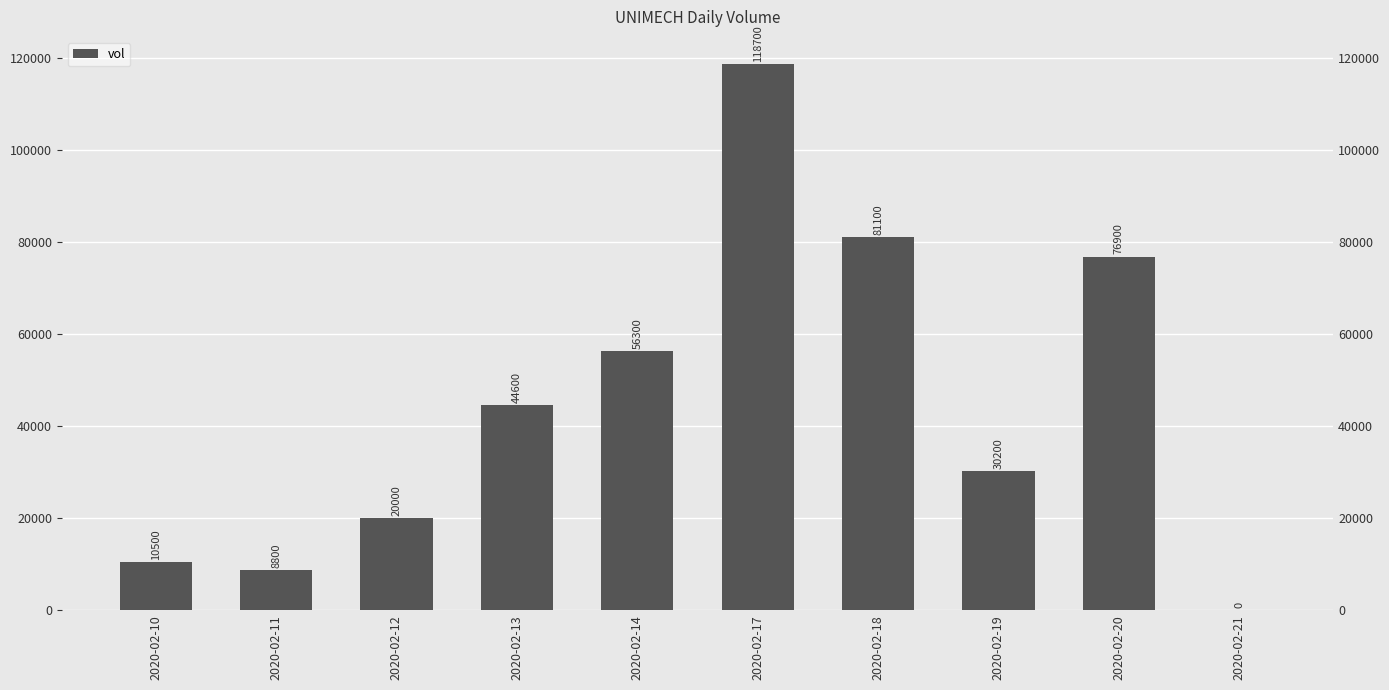

Reading left to right, list all the values displayed in this chart.

2020-02-10=10500	2020-02-11=8800	2020-02-12=20000	2020-02-13=44600	2020-02-14=56300	2020-02-17=118700	2020-02-18=81100	2020-02-19=30200	2020-02-20=76900	2020-02-21=0